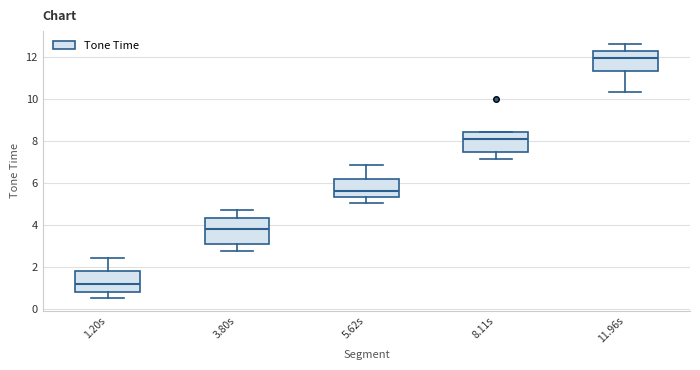

Where is the upper edge of the box for 1.20s on the y-axis? The values are not printed on the chart, so give them approximately, as read against the axis.

1.8